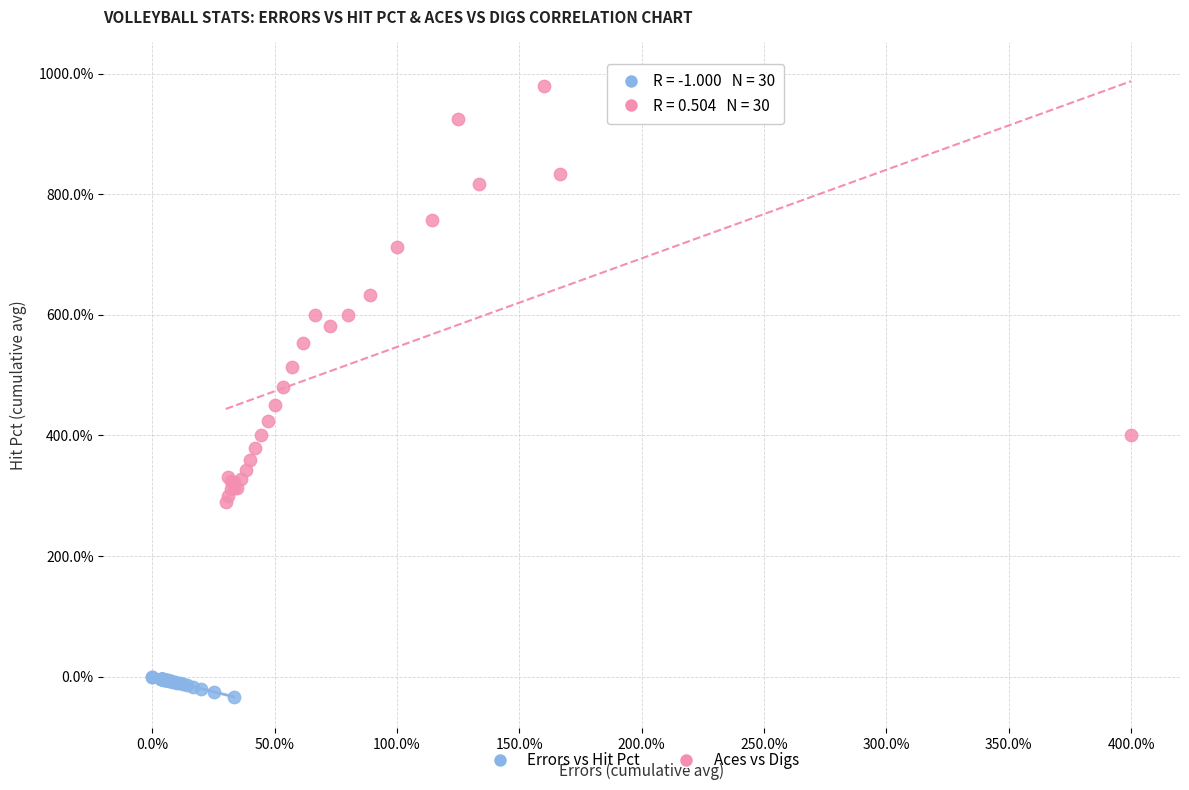

What are all the series names shown in the legend?

Errors vs Hit Pct, Aces vs Digs